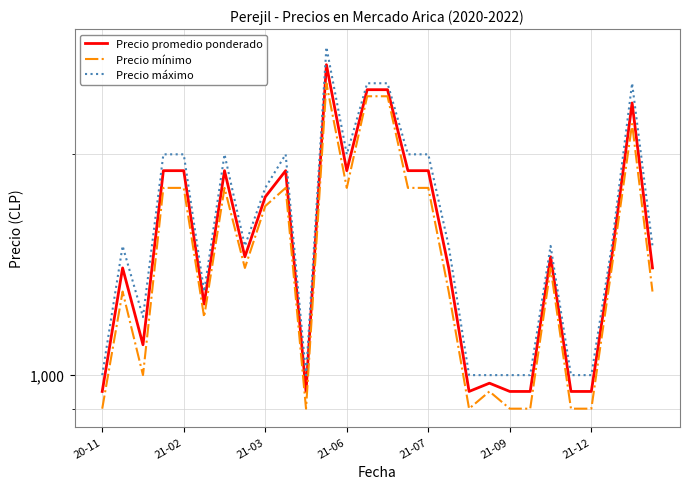

True or false: Precio promedio ponderado and Precio mínimo cross at least once.

False